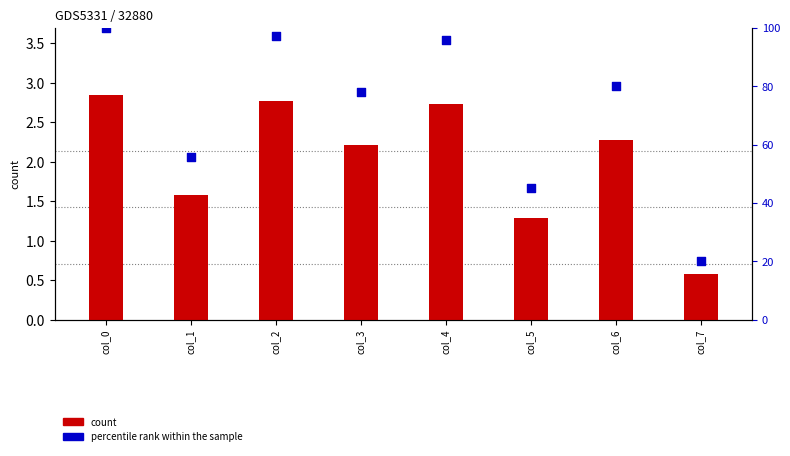

Which series has the largest Y range (max minus min)?

percentile rank within the sample